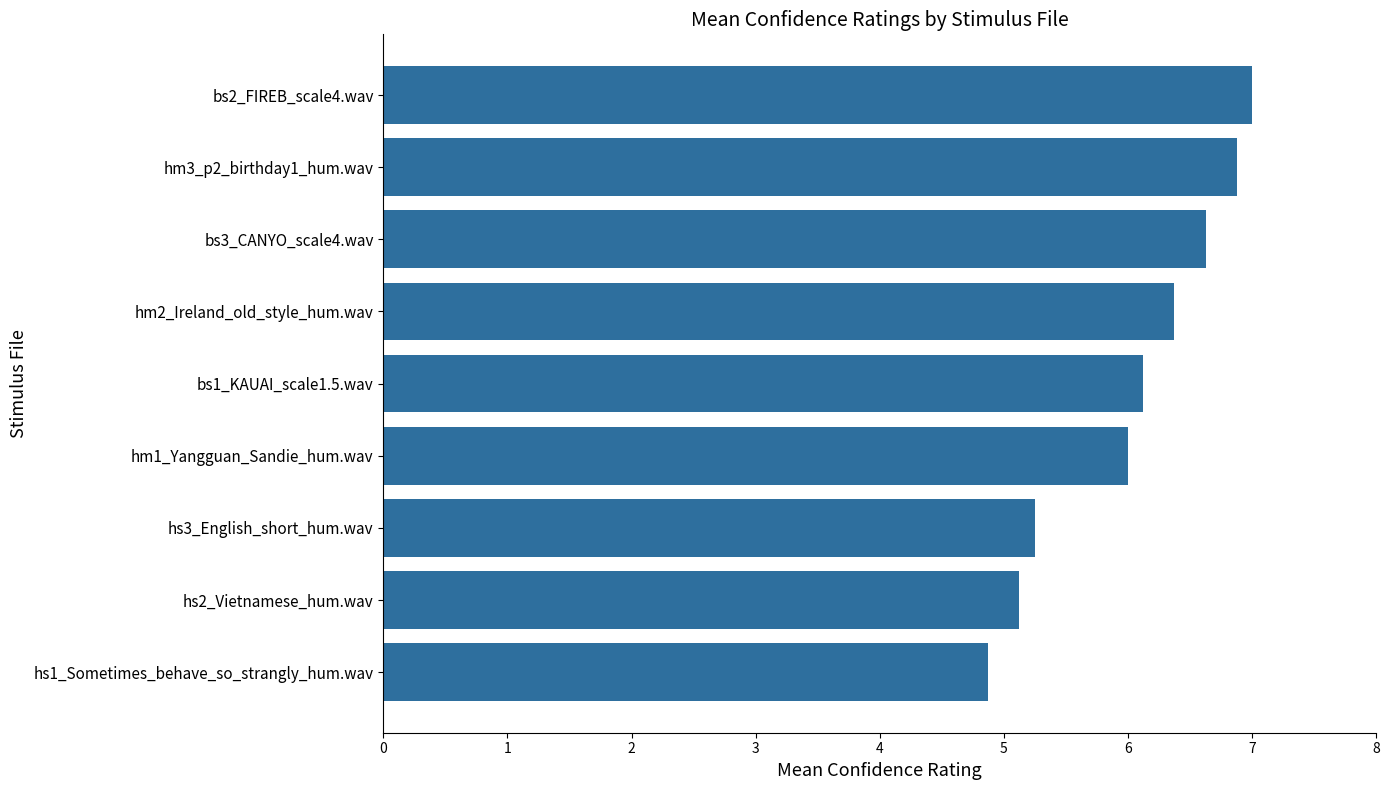

What is the average value?

6.0